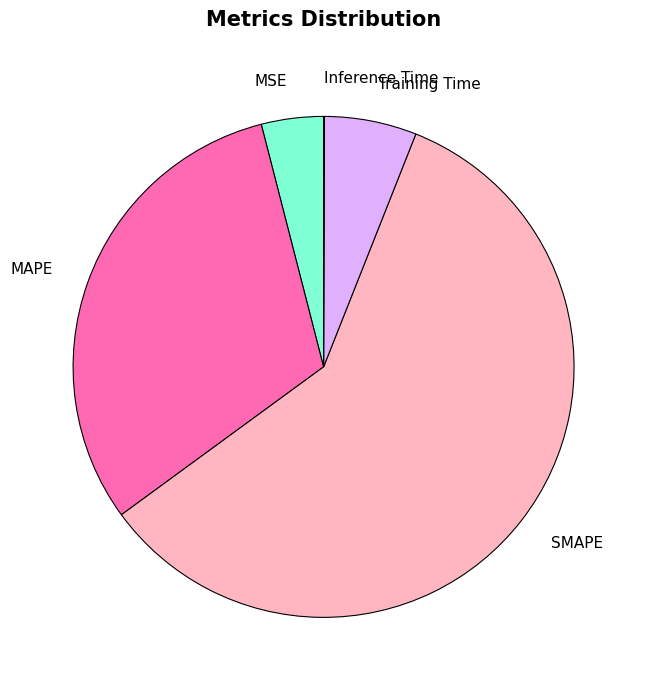

Do Training Time and SMAPE together represent more than half of the pie?

Yes